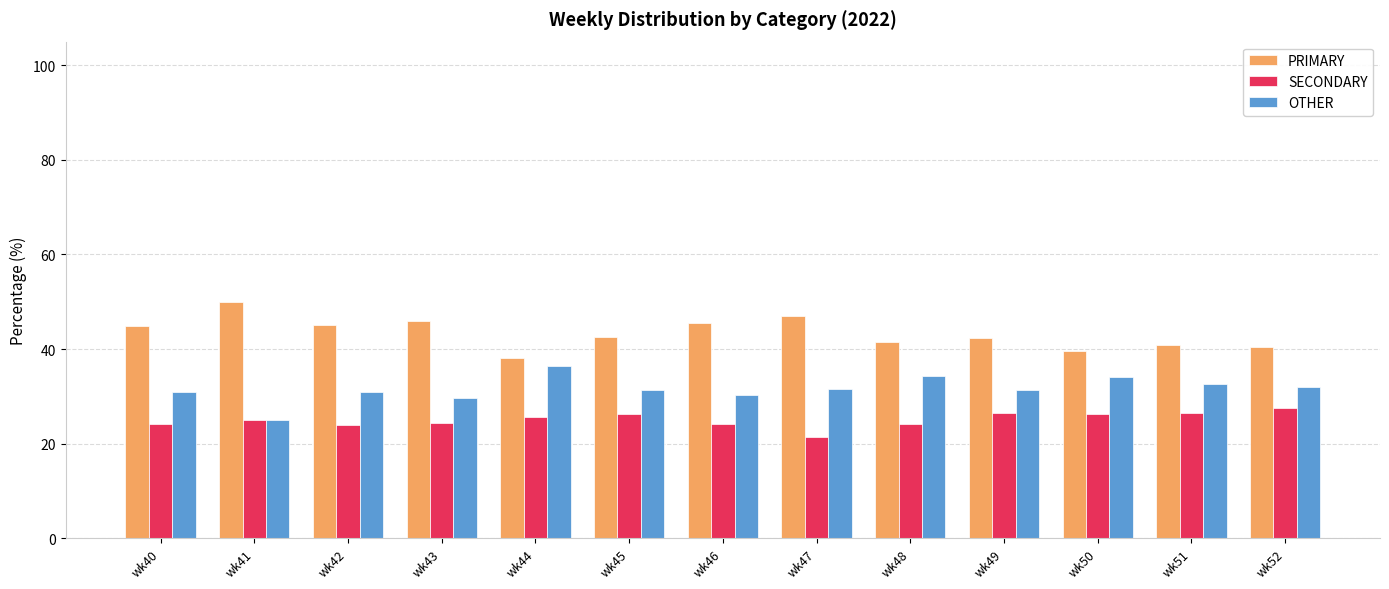

At how many categories does at least one series exceed 37?

13